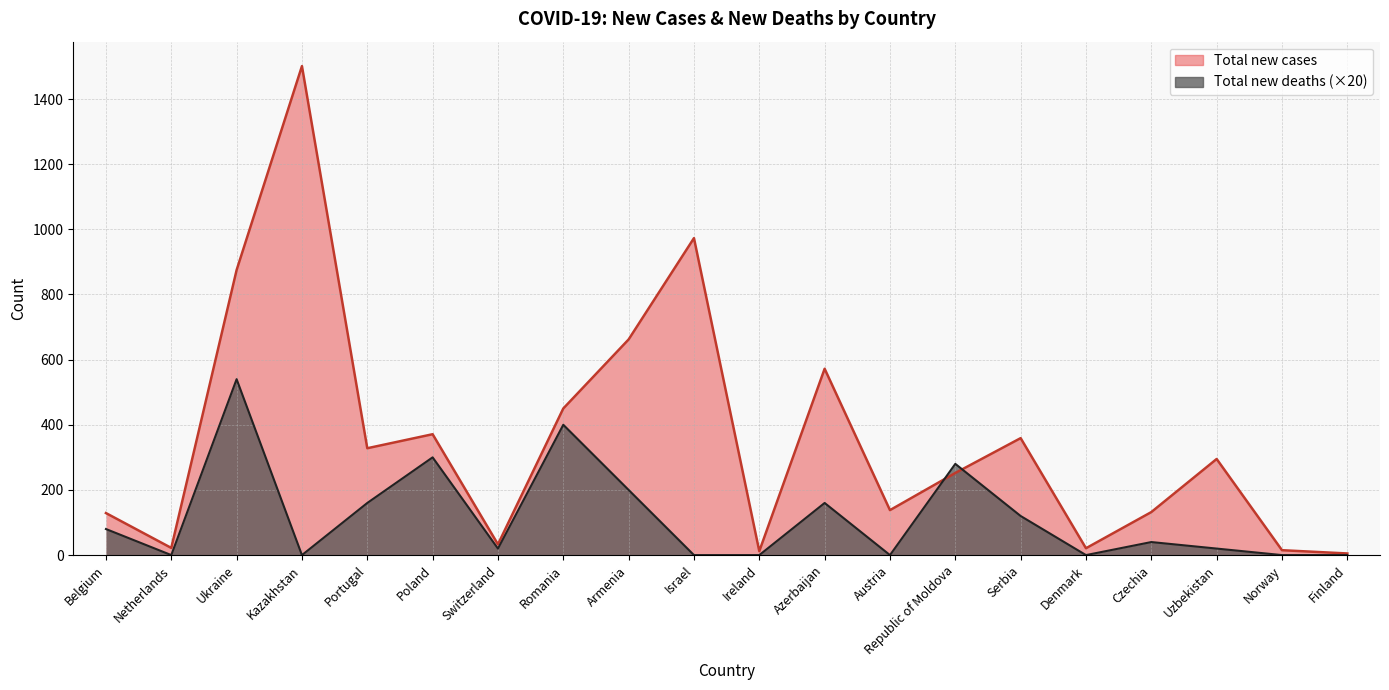

What is the sum of all Total new cases values?

7145